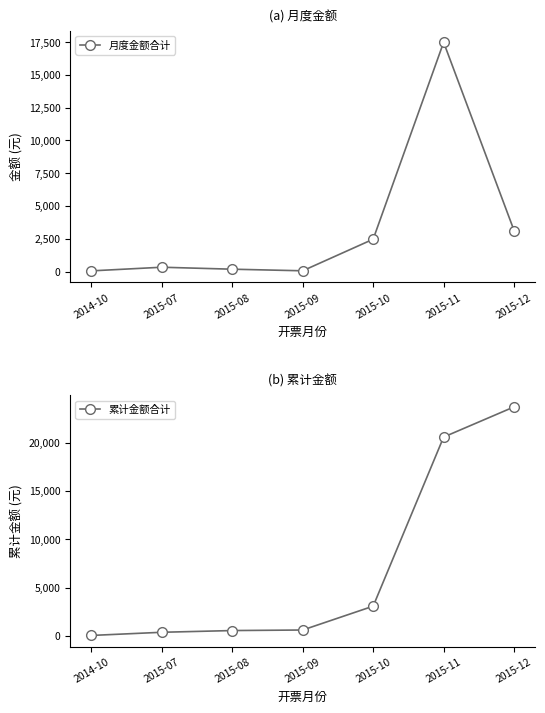

List the series in order of their overall mean, highest first.

累计金额合计, 月度金额合计